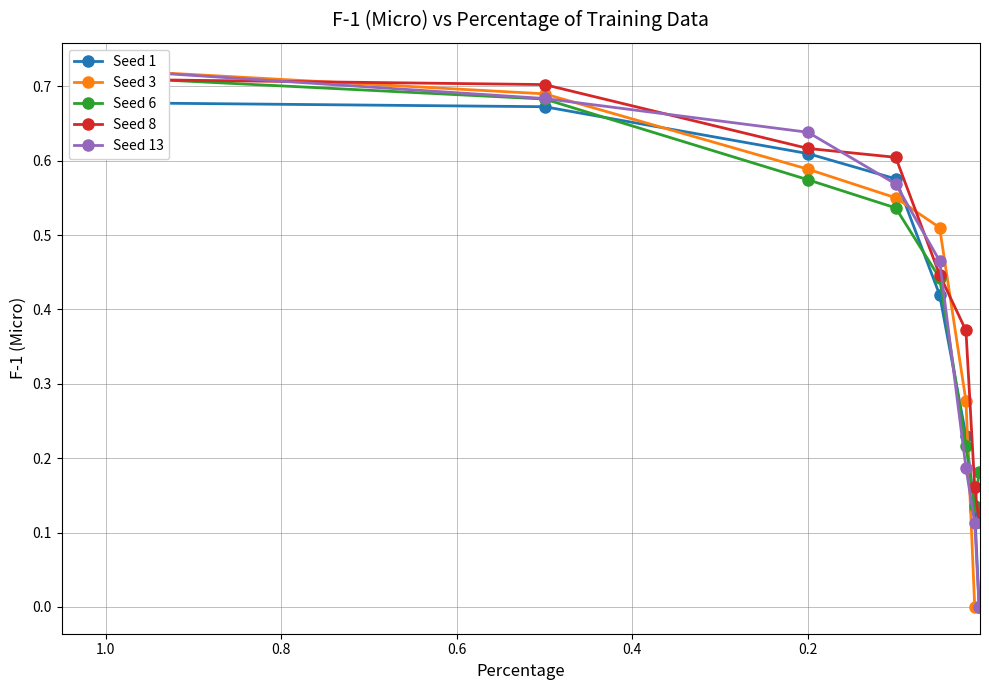

At how many categories does at least one series exceed 0?

8